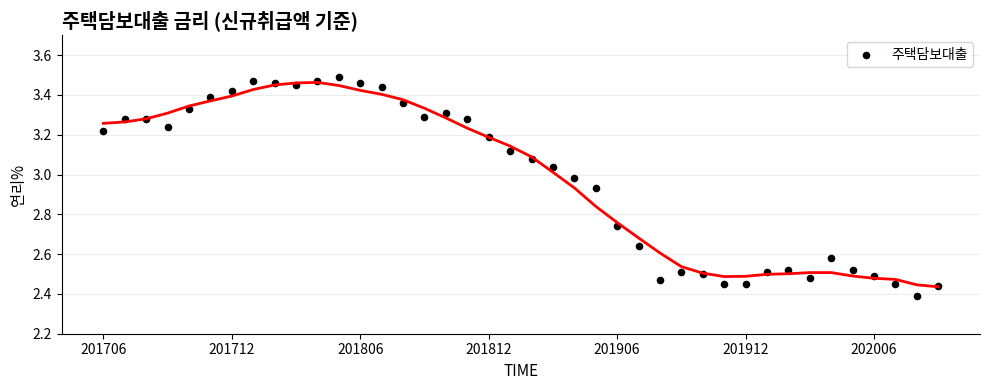

What is the range of Y values (max minus min)?

1.1